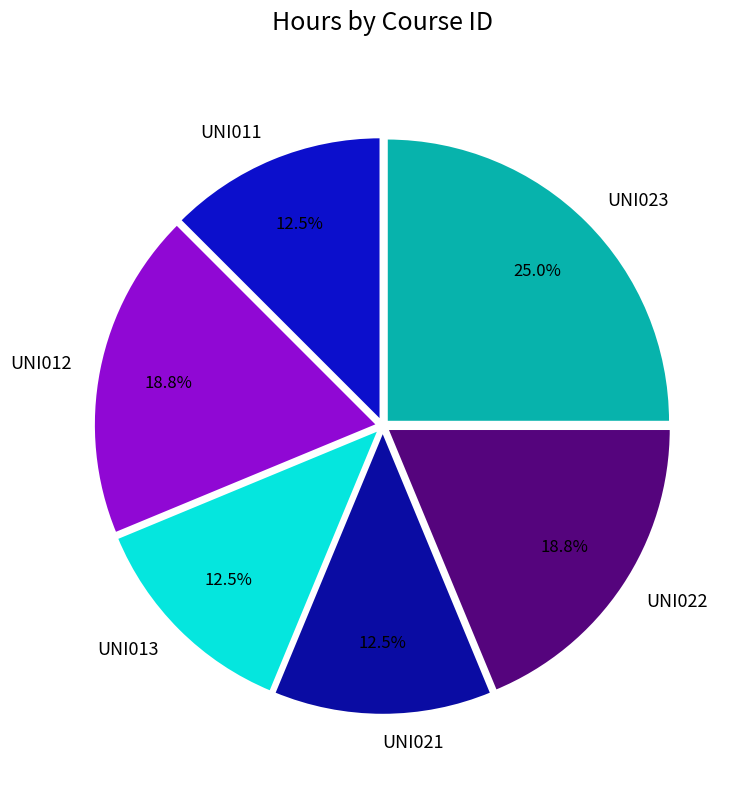

Does UNI012 represent more than half of the total?

No